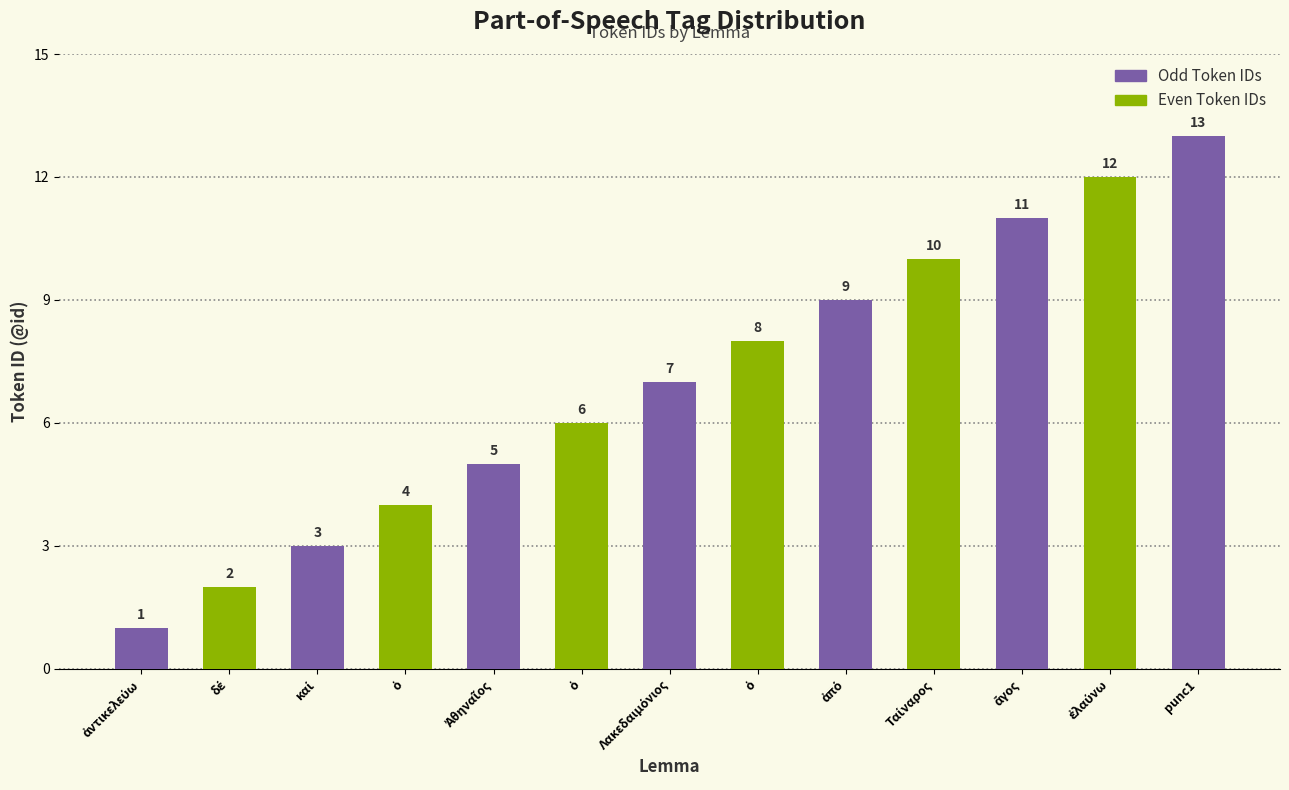

Is it true that the value at ἐλαύνω is 3?

False